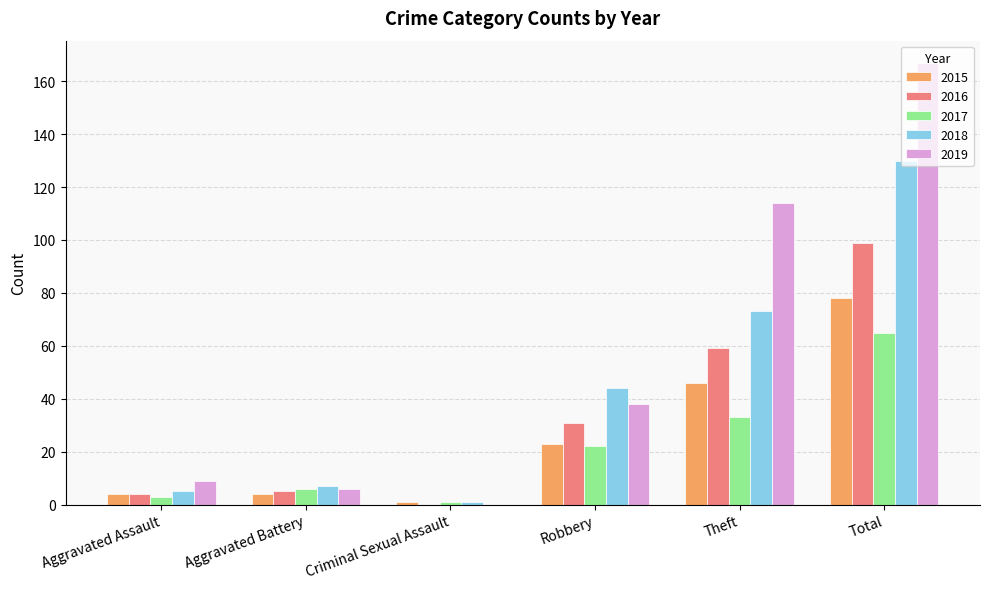

Between Aggravated Battery and Total, which series saw the biggest shift?

2019